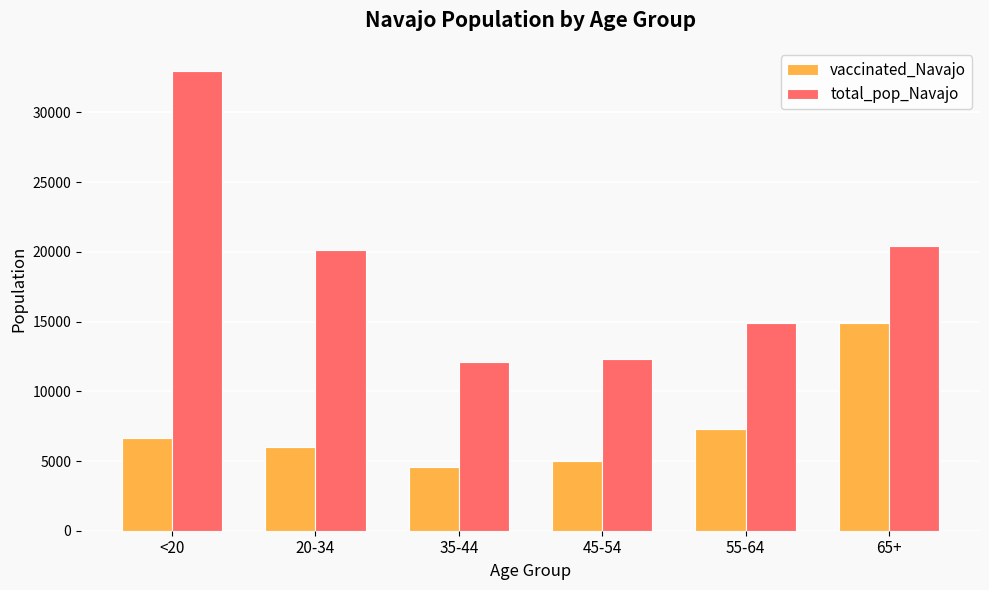

Rank the series at 55-64 from lowest to highest value.

vaccinated_Navajo, total_pop_Navajo